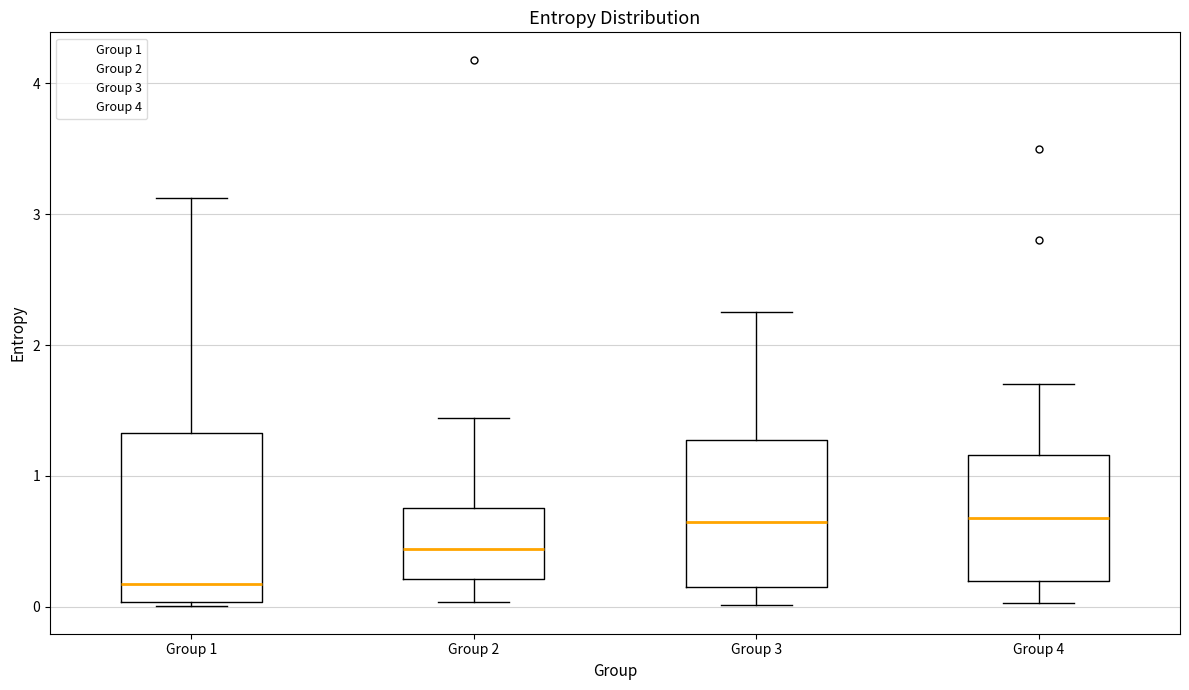

Reading left to right, transcribe this box plot: for each box, give where its median line is, the range the box spans, and where its two whiskers end, as read against the y-axis. The values are not printed on the chart, so give them approximately, as read against the axis.

Group 1: median 0.2, box 0.0 to 1.3, whiskers 0.0 to 3.1
Group 2: median 0.4, box 0.2 to 0.8, whiskers 0.0 to 1.4
Group 3: median 0.7, box 0.1 to 1.3, whiskers 0.0 to 2.3
Group 4: median 0.7, box 0.2 to 1.2, whiskers 0.0 to 1.7